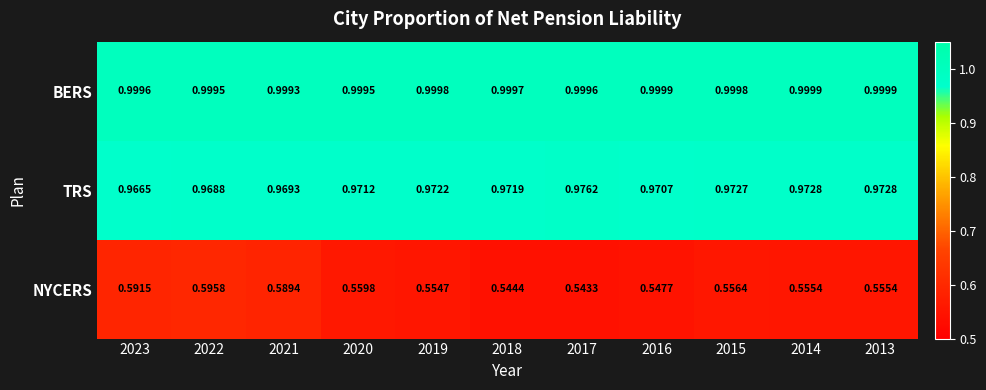

What is the total value across all series at 2021?

2.6